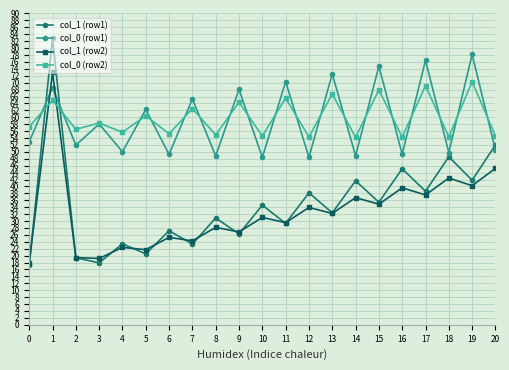

Which series has the widest spread of values?

col_1 (row1)